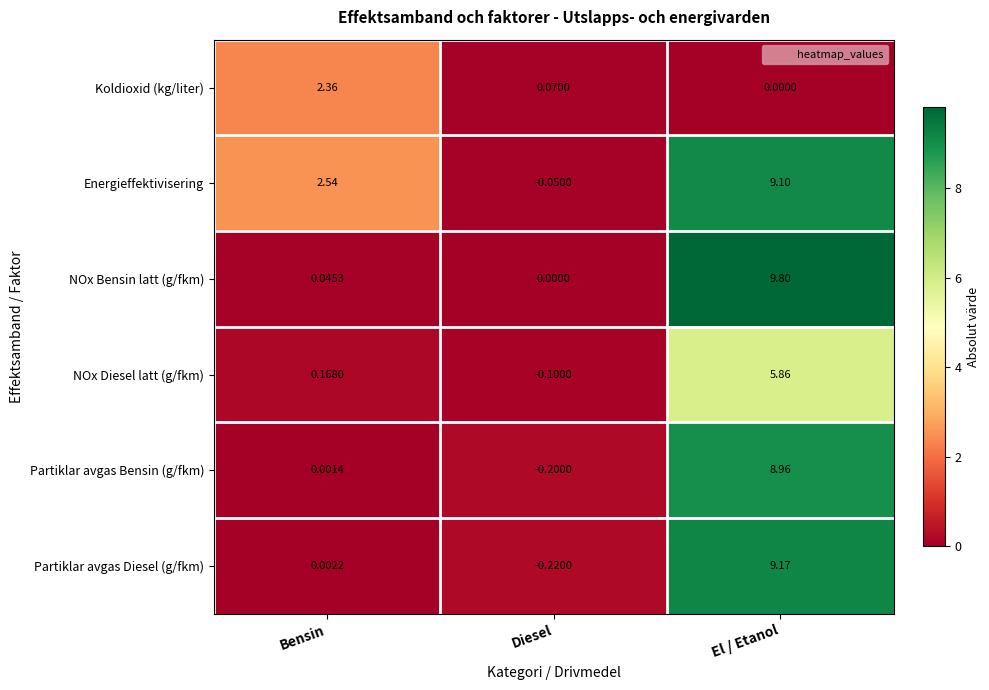

List the series in order of their peak value, lowest first.

Koldioxid (kg/liter), NOx Diesel latt (g/fkm), Partiklar avgas Bensin (g/fkm), Energieffektivisering, Partiklar avgas Diesel (g/fkm), NOx Bensin latt (g/fkm)